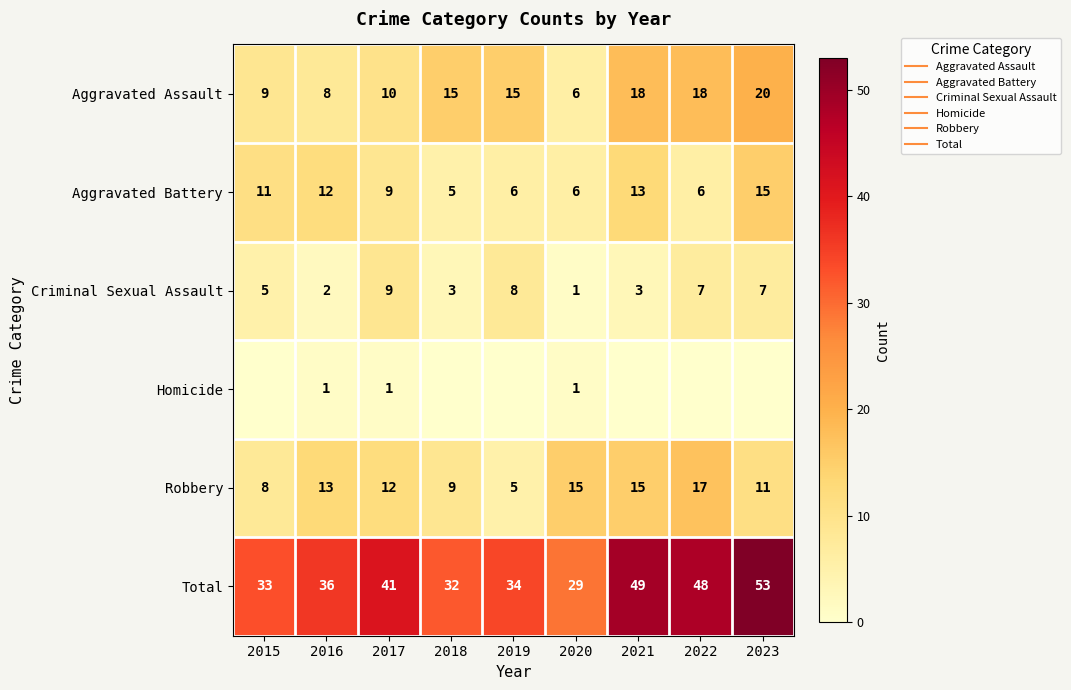

Count the Aggravated Battery values in the range 6 to 12.

6